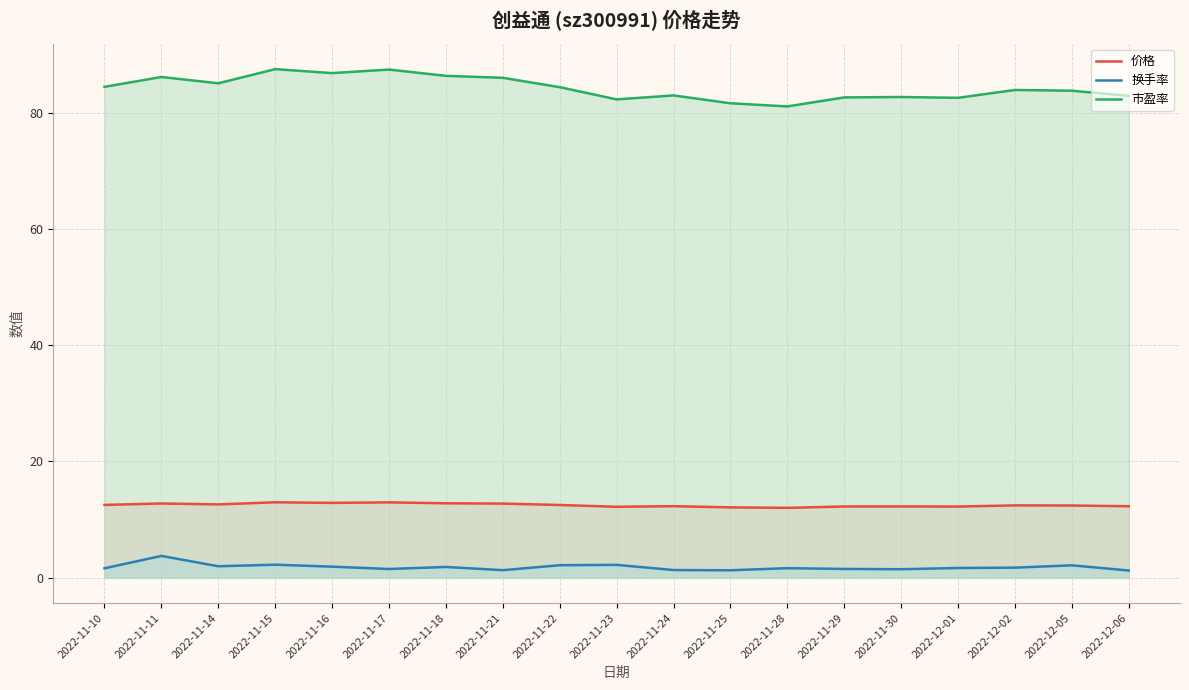

The value of 价格 at 2022-11-22 is 17.7. True or false?

False